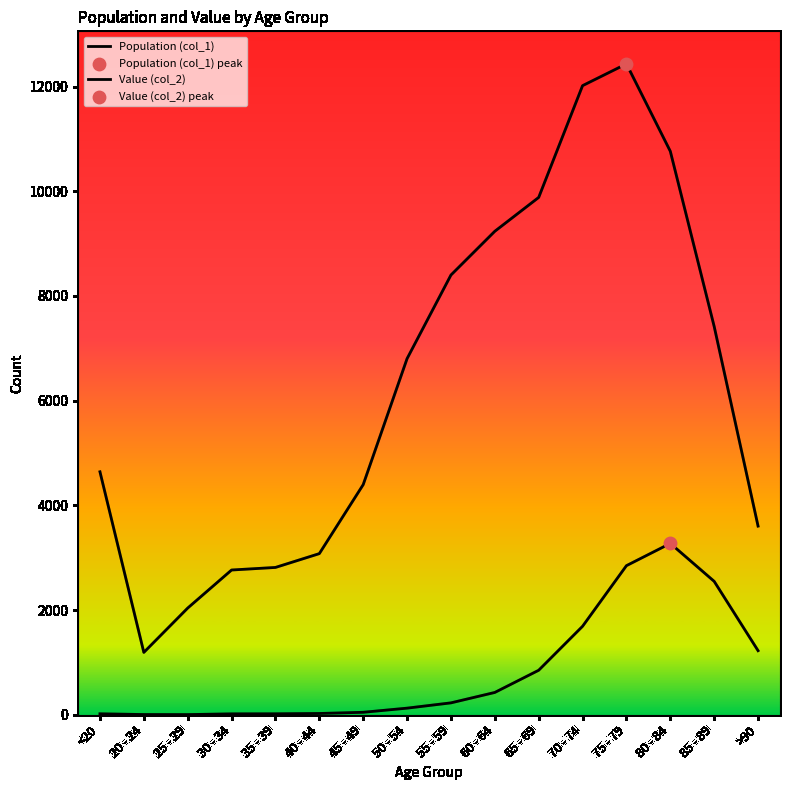

Is this an area chart (filled region under the line)?

No